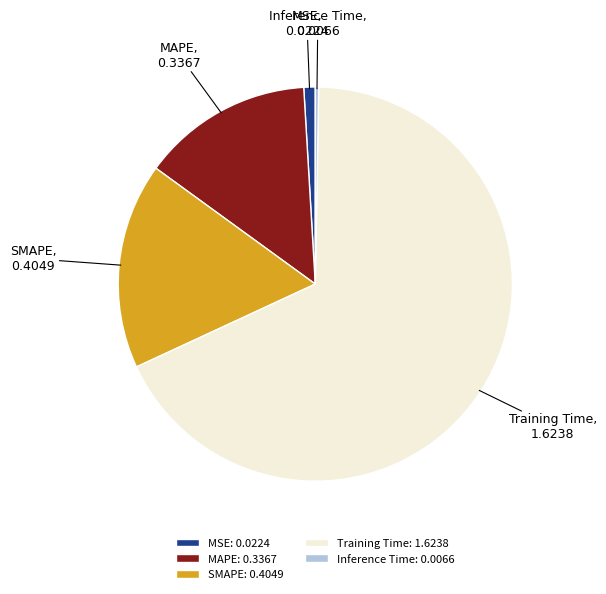

True or false: SMAPE accounts for 6% of the total.

False